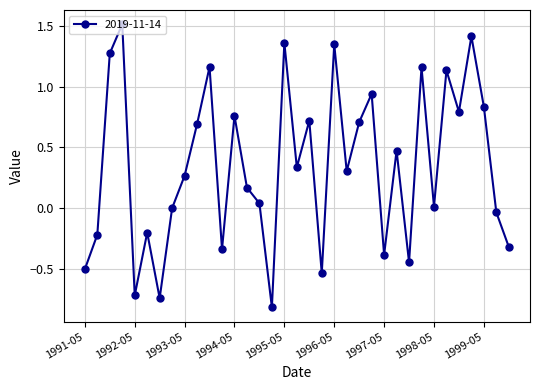

What is the smallest value displayed?

-0.8